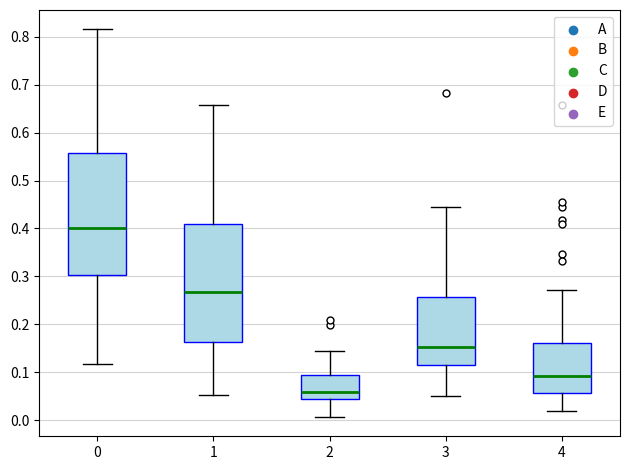

Reading left to right, read every box against the y-axis: the position of its median line, the range the box covers, and the ends of its whiskers. The values are not printed on the chart, so give them approximately, as read against the axis.

0: median 0.40, box 0.30 to 0.56, whiskers 0.12 to 0.82
1: median 0.27, box 0.16 to 0.41, whiskers 0.05 to 0.66
2: median 0.06, box 0.04 to 0.09, whiskers 0.01 to 0.15
3: median 0.15, box 0.11 to 0.26, whiskers 0.05 to 0.45
4: median 0.09, box 0.06 to 0.16, whiskers 0.02 to 0.27